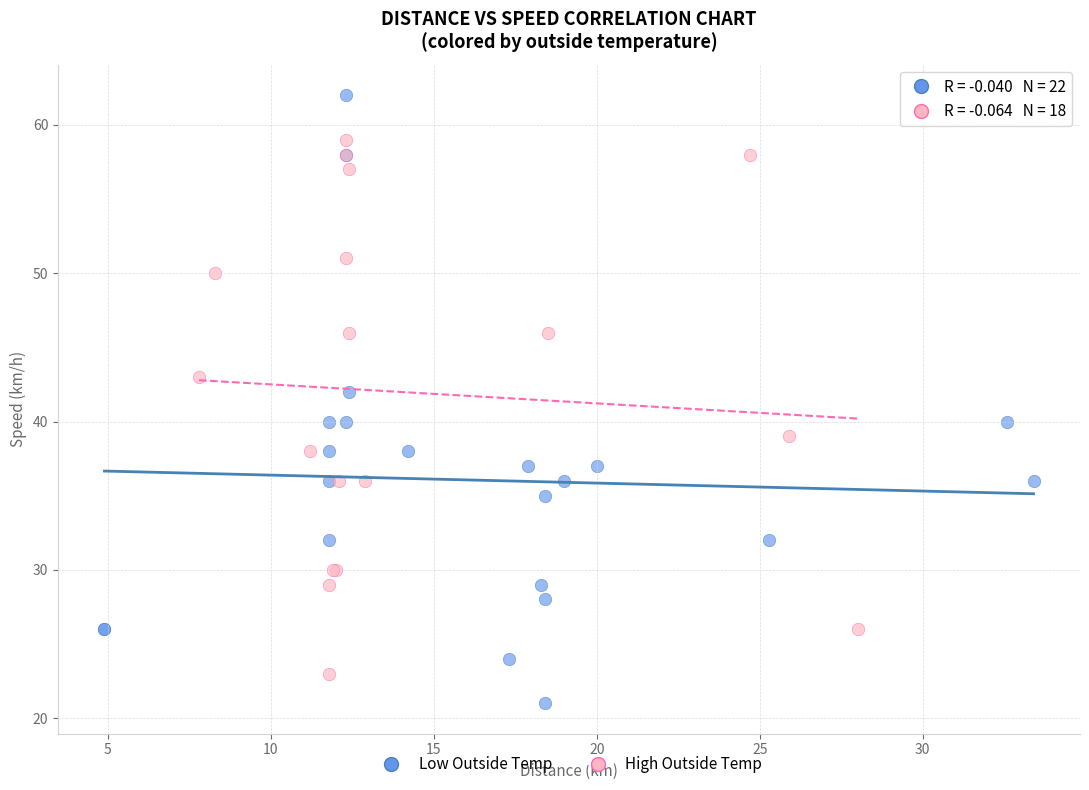

What are all the series names shown in the legend?

Low Outside Temp, High Outside Temp